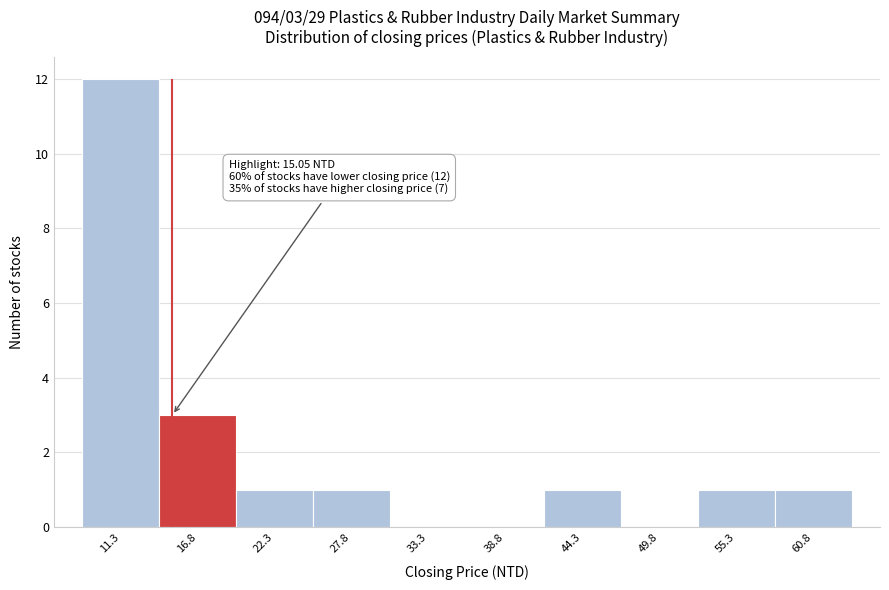

Which range on the x-axis has the tallest bar?

9 to 14